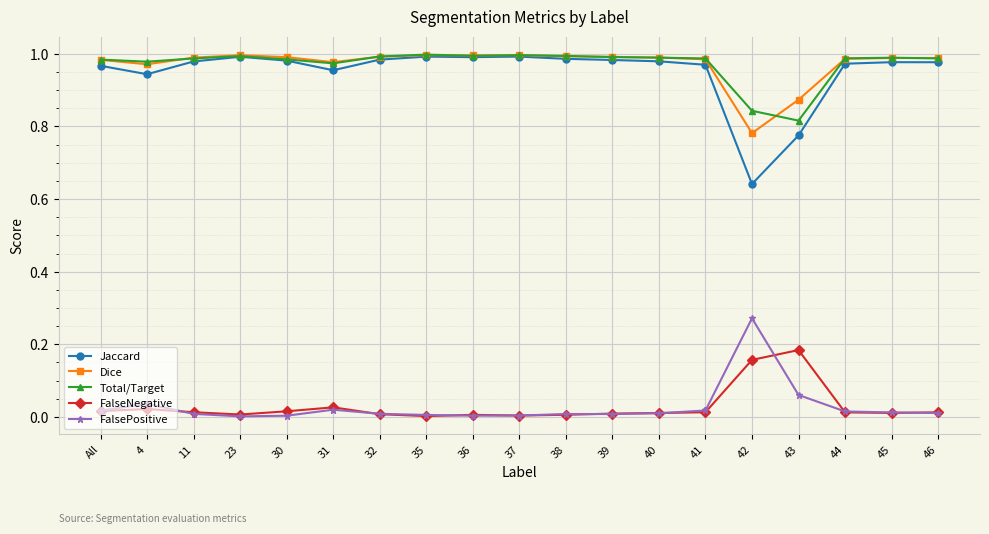

Which series has the largest range (max minus min)?

Jaccard